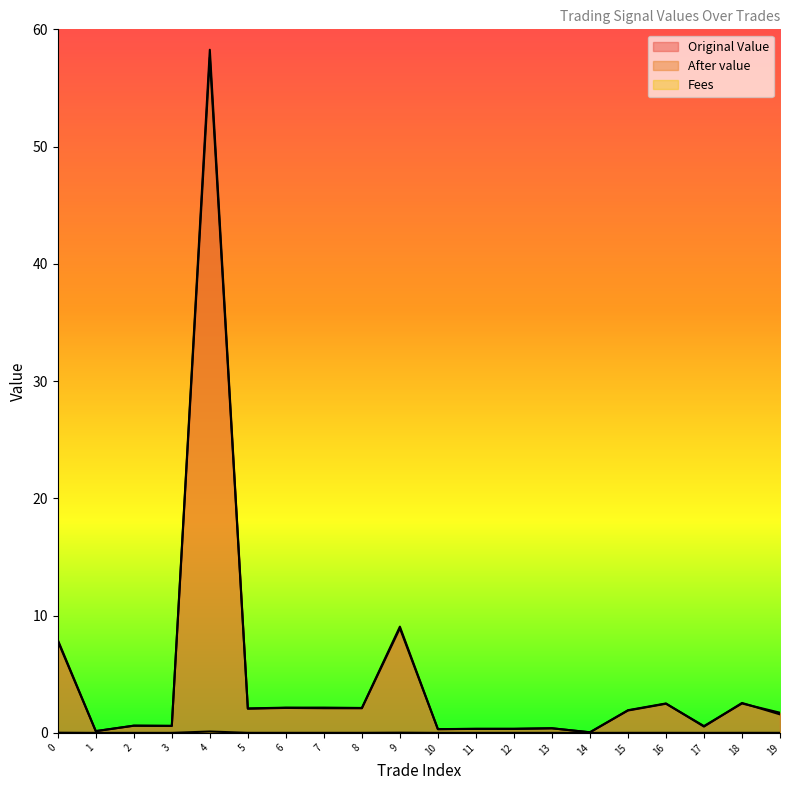

How many values in the After value series exceed 1?

11